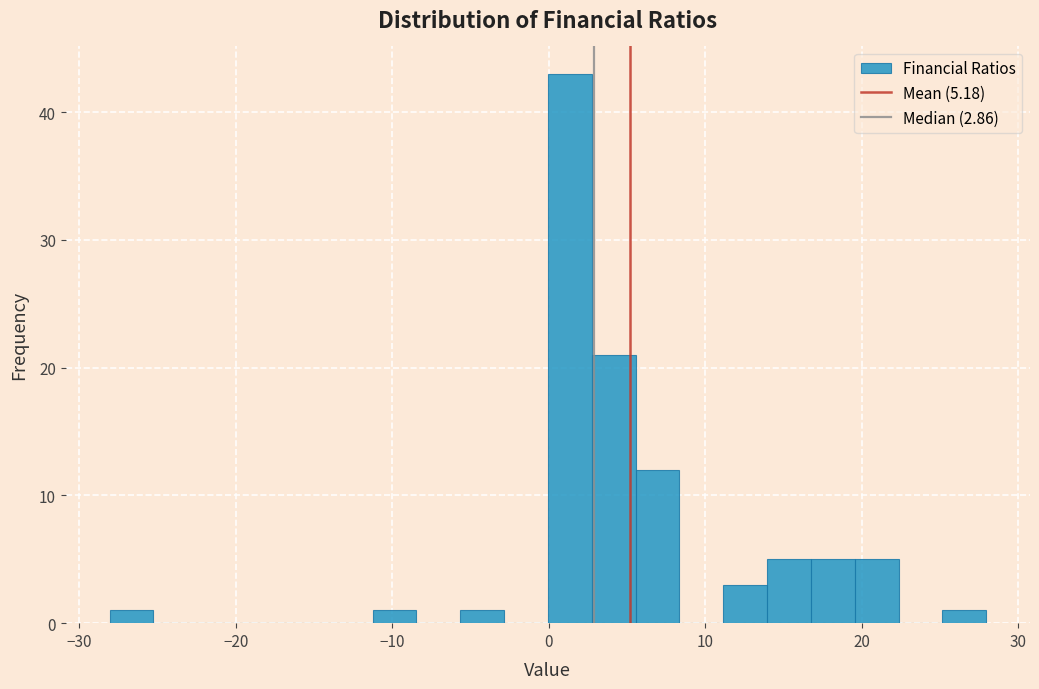

Read against the x-axis, roughly where is the centre of the tallest bar?

1